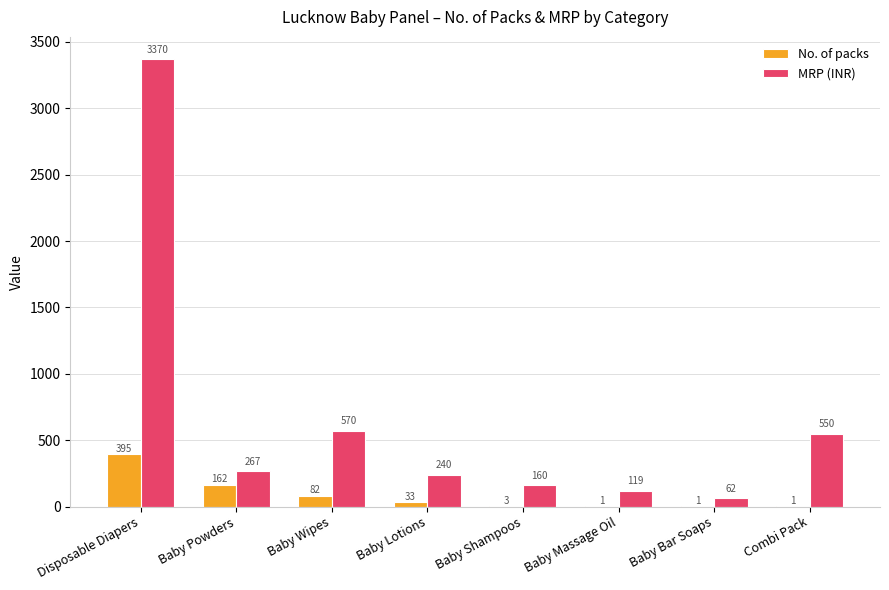

Between Disposable Diapers and Baby Powders, which series saw the biggest shift?

MRP (INR)